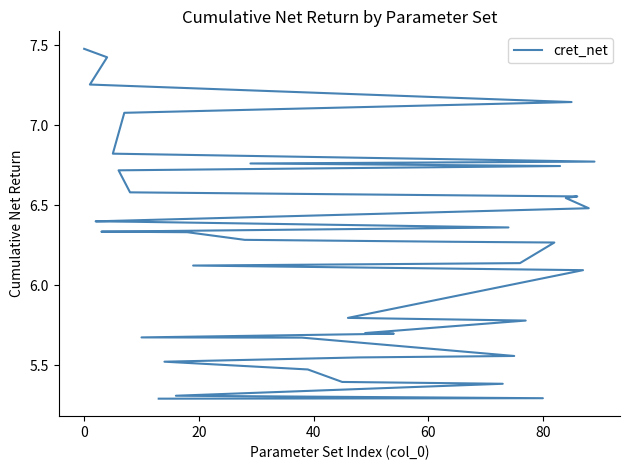

What is the difference between the maximum and minimum values?

2.2